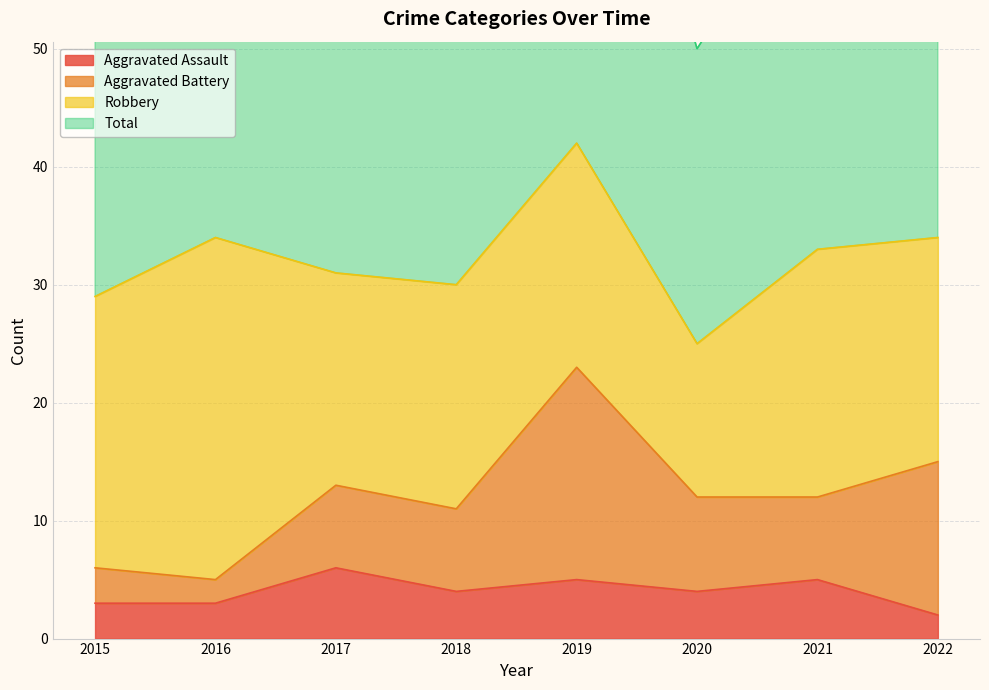

The value of Aggravated Assault at 2019 is 7. True or false?

False